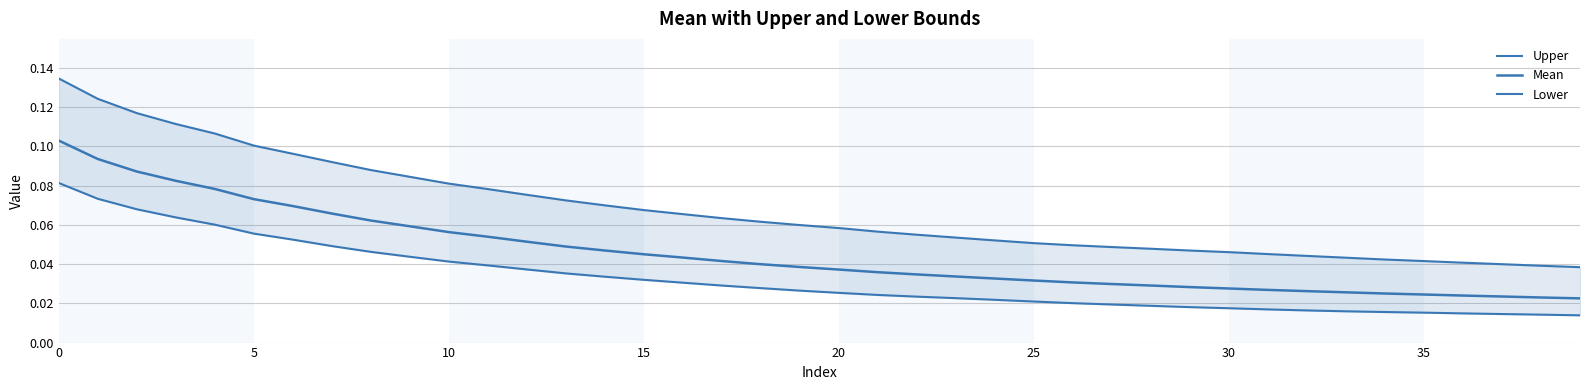

What is the label of the 27th point from the left?

26